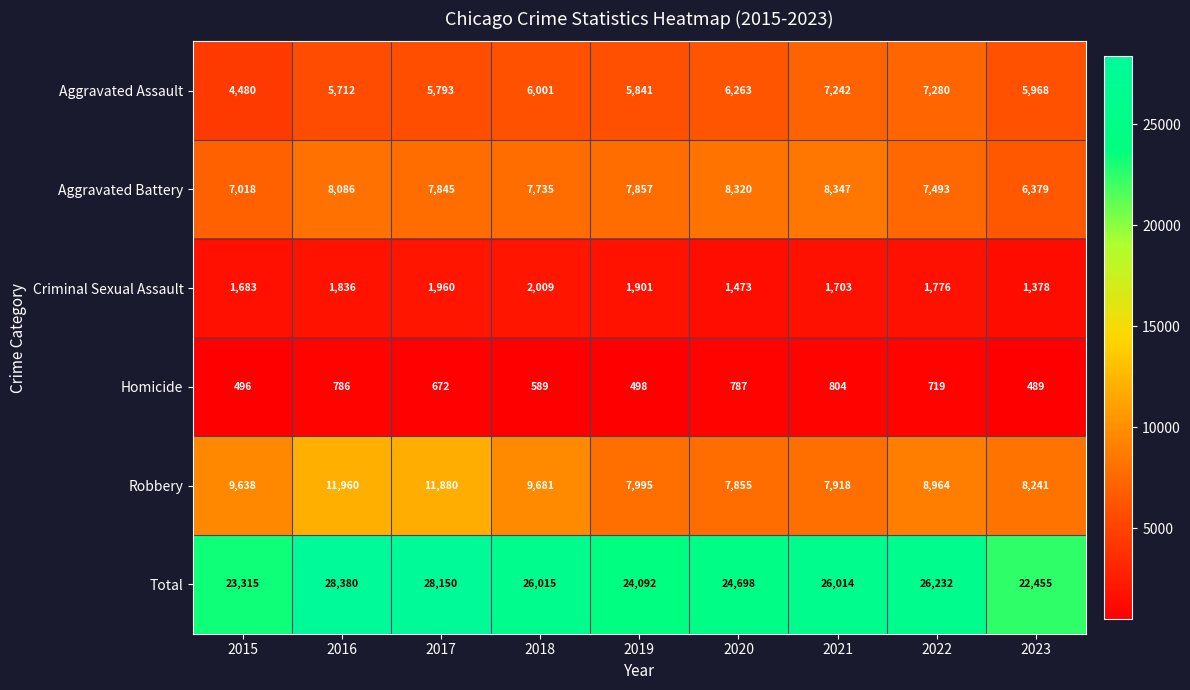

List the labels in order of Aggravated Assault value, largest first.

2022, 2021, 2020, 2018, 2023, 2019, 2017, 2016, 2015